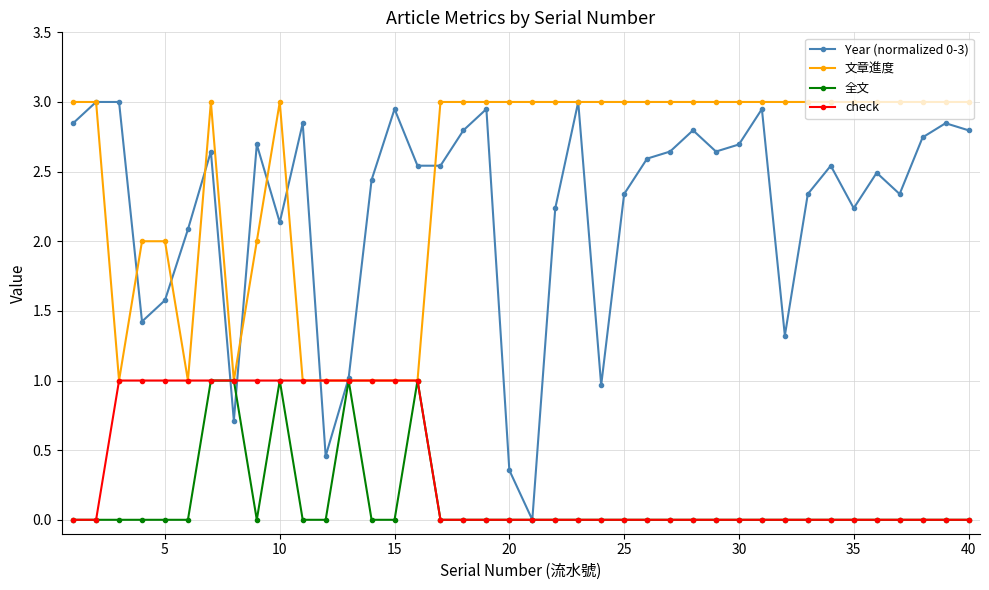

What are all the series names shown in the legend?

Year (normalized 0-3), 文章進度, 全文, check